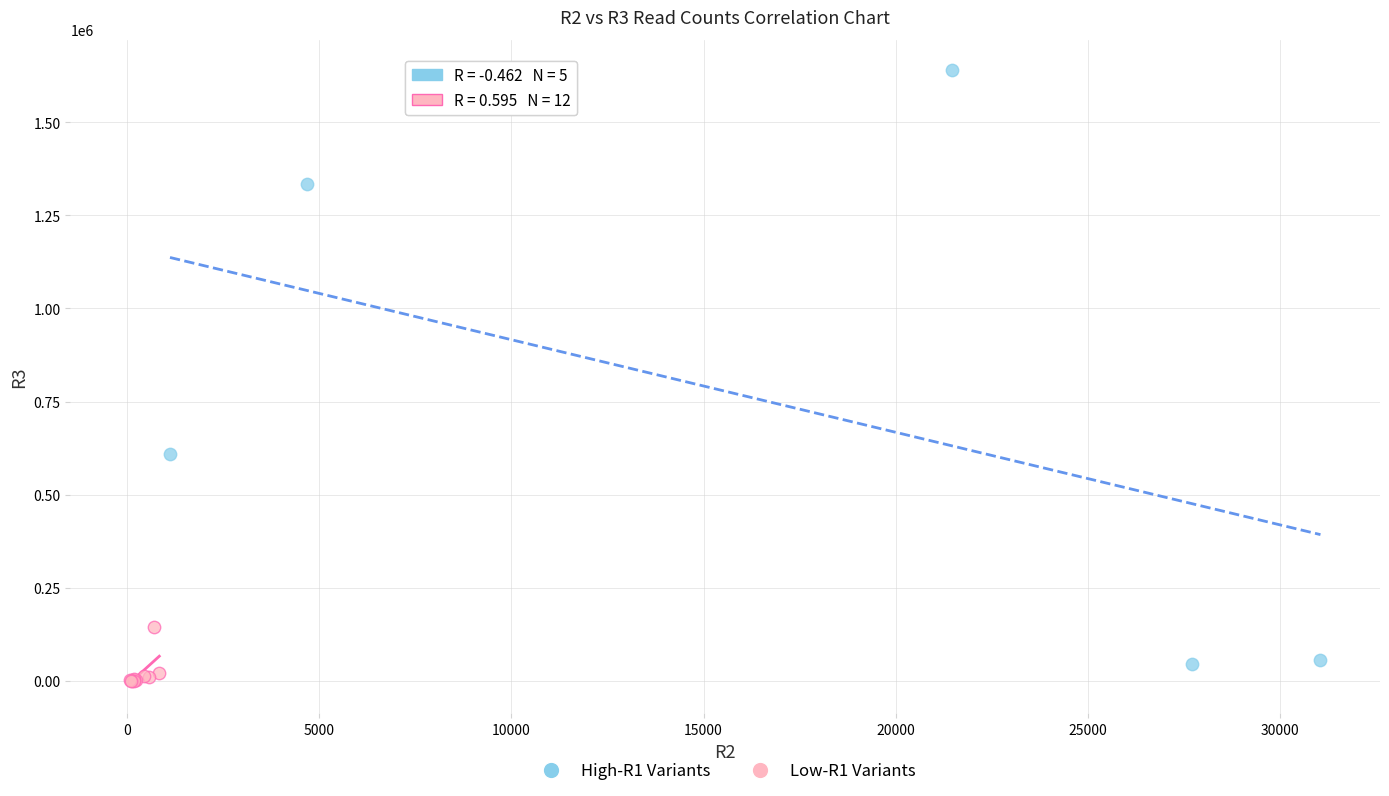

Which series reaches the maximum Y coordinate?

High-R1 Variants